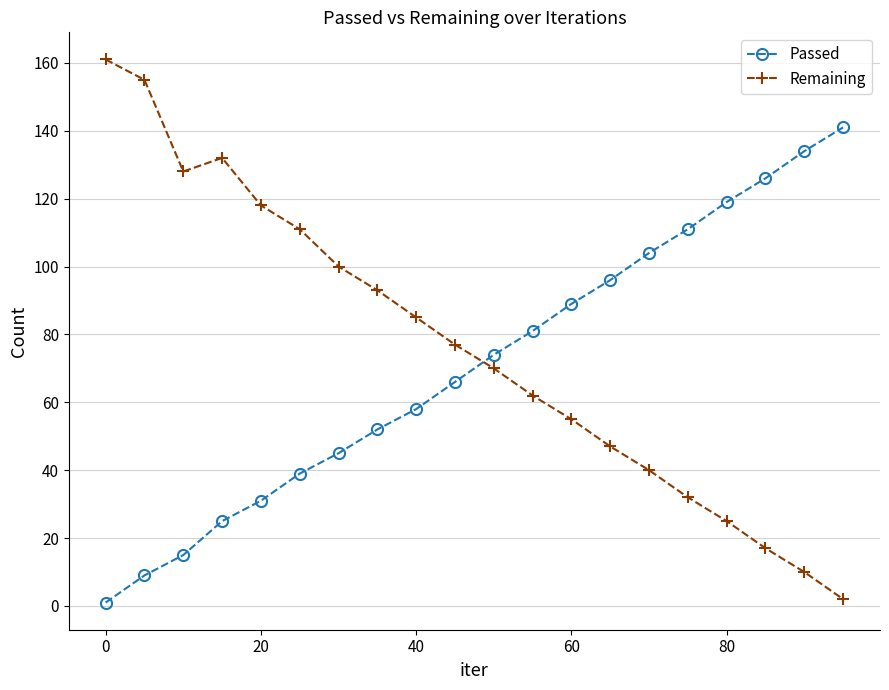

Count the number of data series in this chart.

2